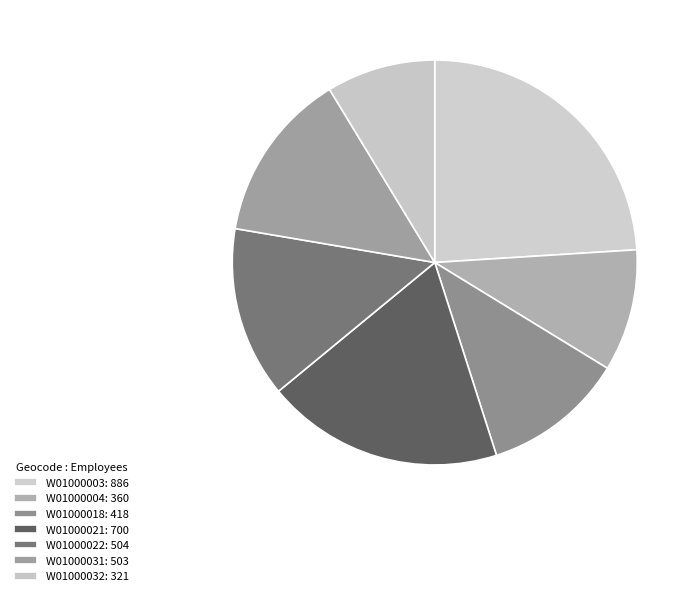

What portion of the pie excludes W01000022?

86.3%